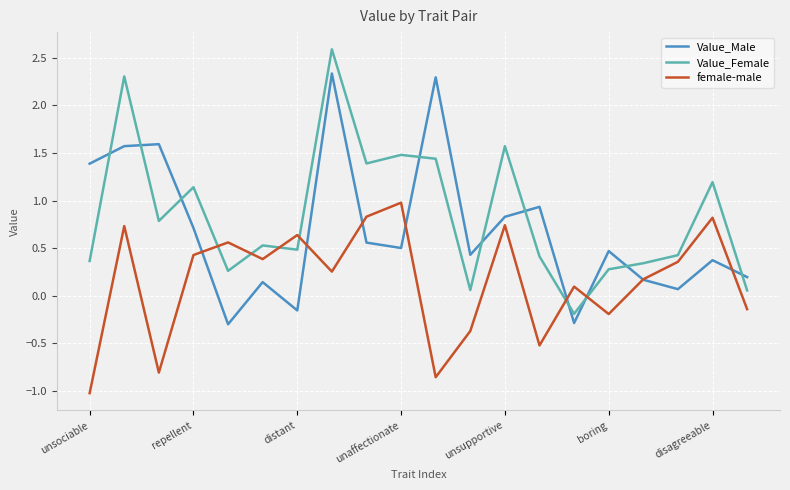

How many times do Value_Male and Value_Female cross each other?

10